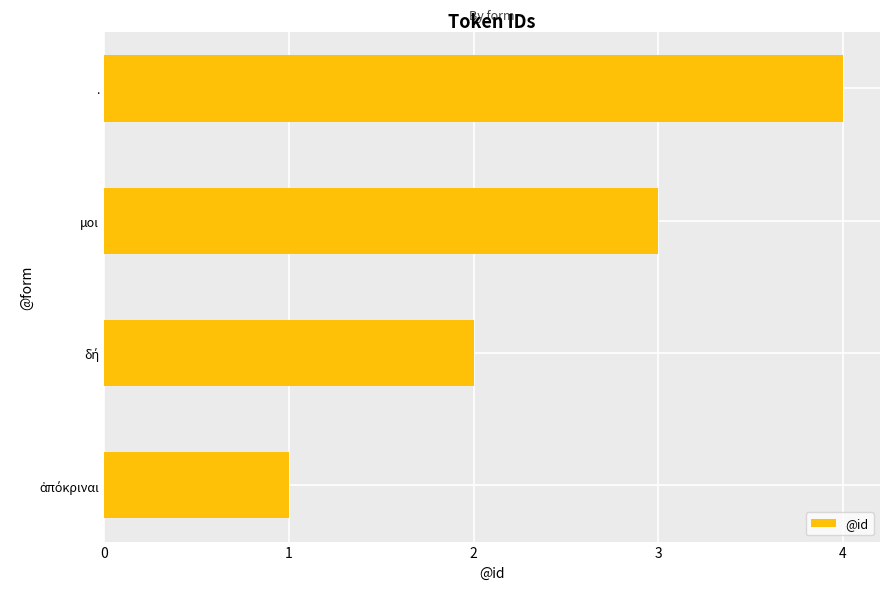

What is the sum of all values?

10